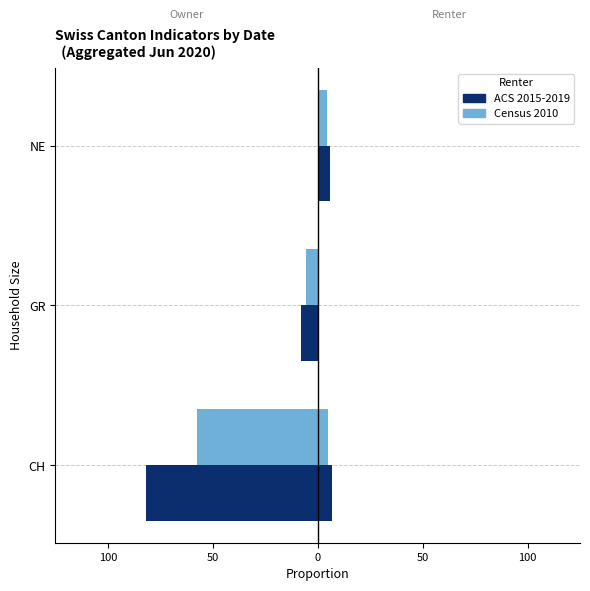

True or false: Census 2010 has a value of -9.5 at GR.

False